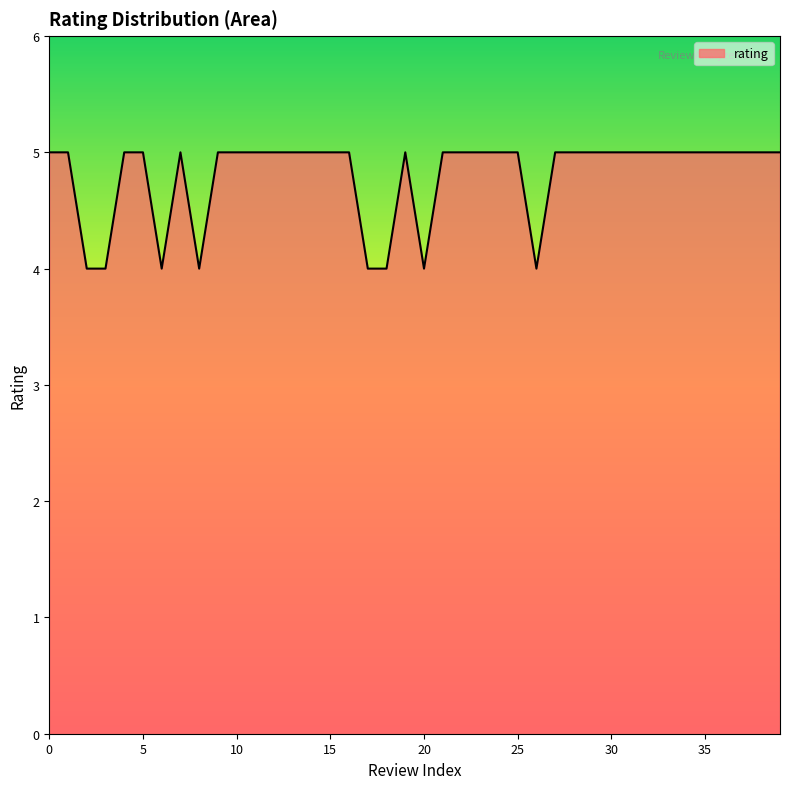

What is the greatest value displayed?

5